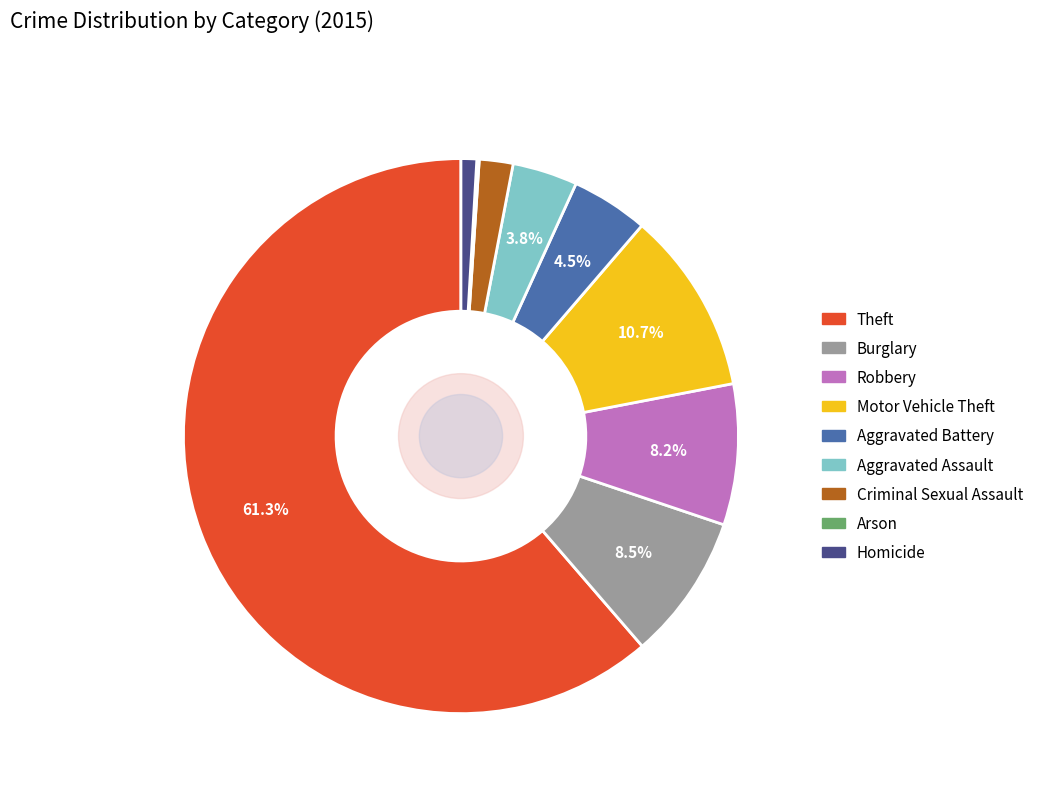

Combined, do Robbery and Motor Vehicle Theft account for over 50%?

No